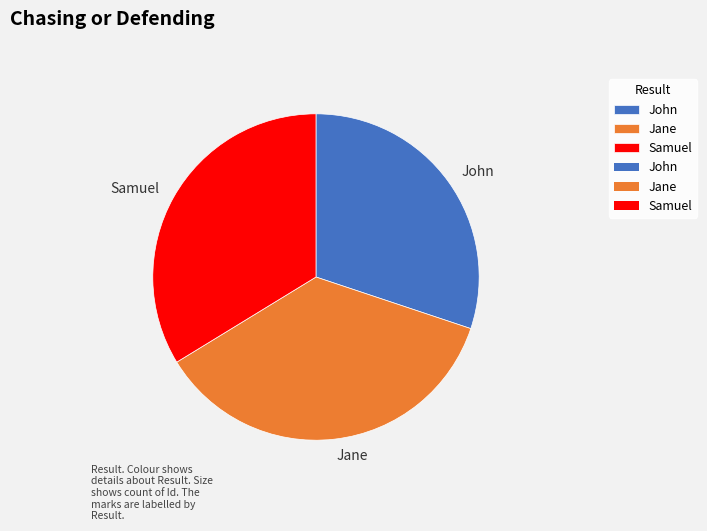

Count the number of slices in the pie.

3